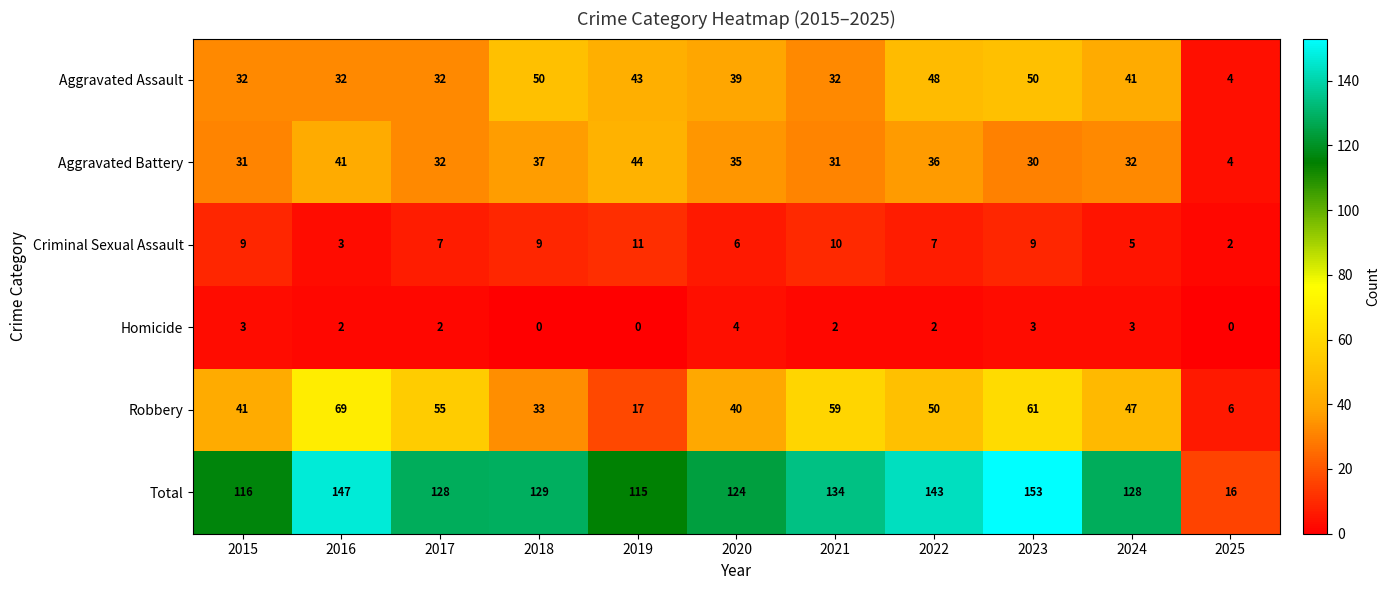

Which series has the largest total across all categories?

Total